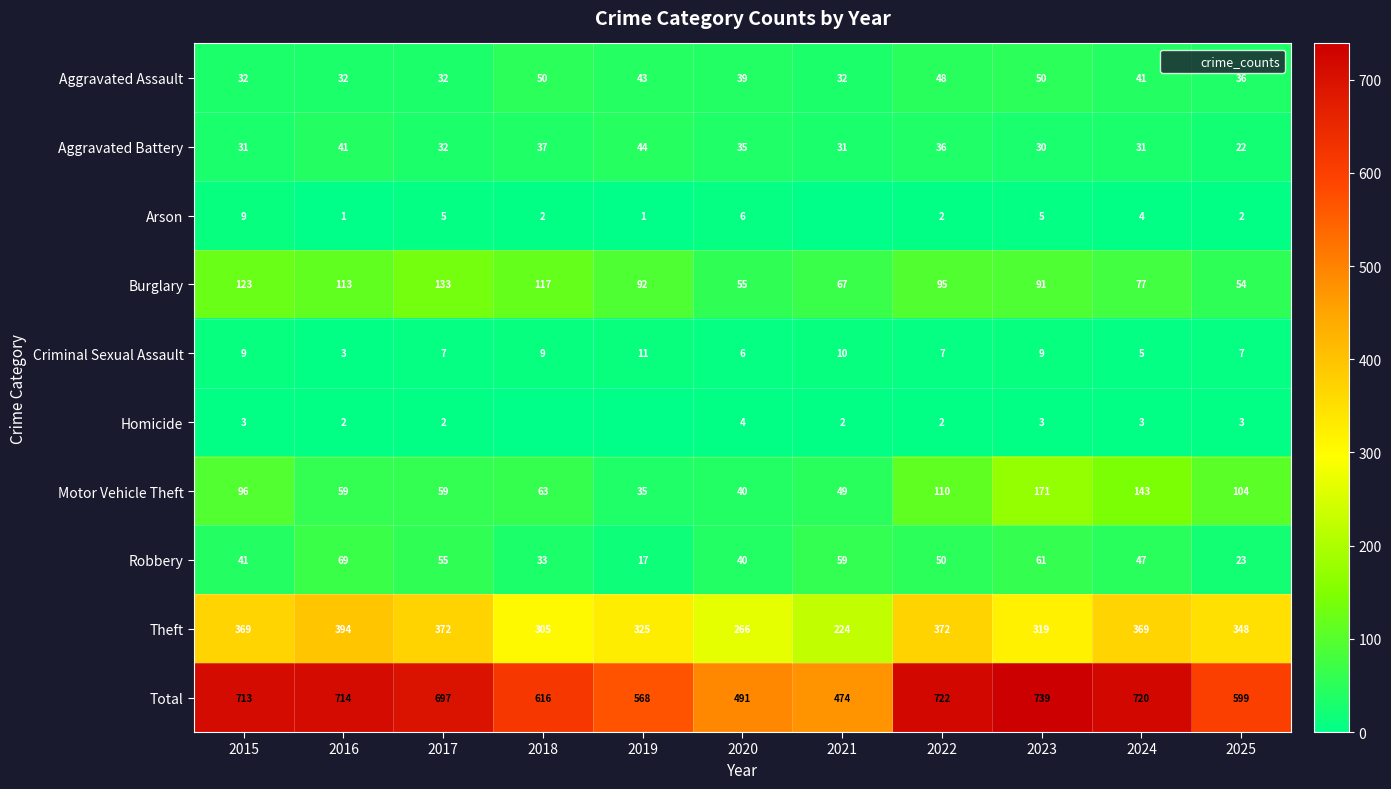

Count the number of categories in the chart.

11